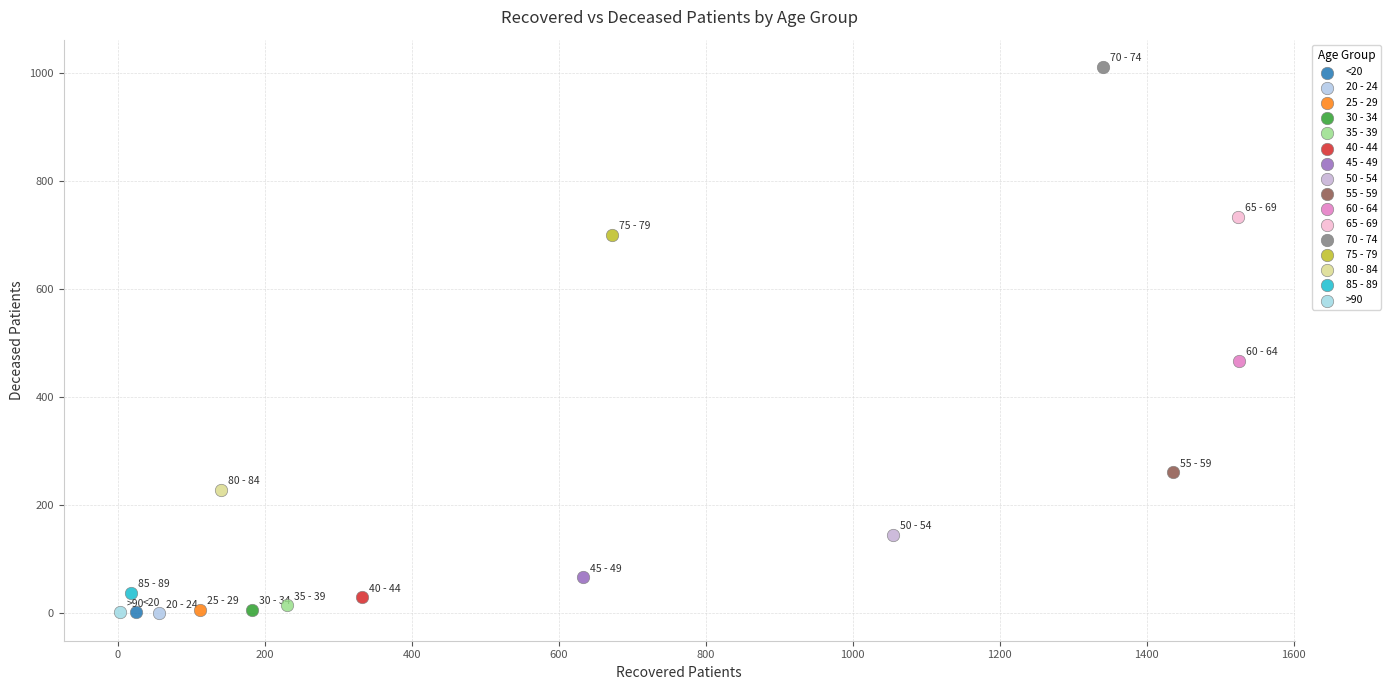

What are all the series names shown in the legend?

<20, 20 - 24, 25 - 29, 30 - 34, 35 - 39, 40 - 44, 45 - 49, 50 - 54, 55 - 59, 60 - 64, 65 - 69, 70 - 74, 75 - 79, 80 - 84, 85 - 89, >90